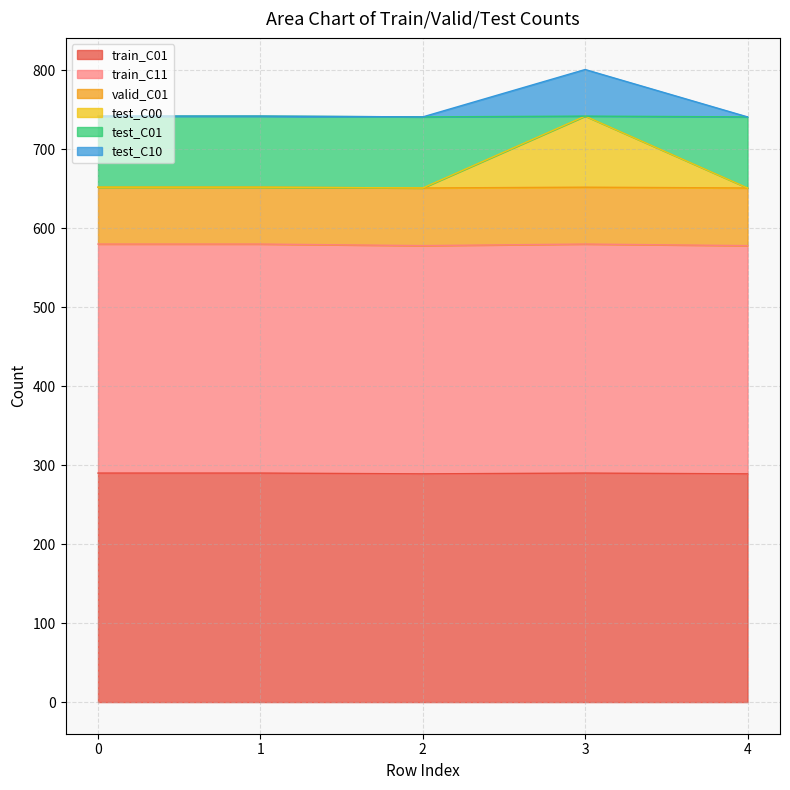

Does the chart have visible grid lines?

Yes